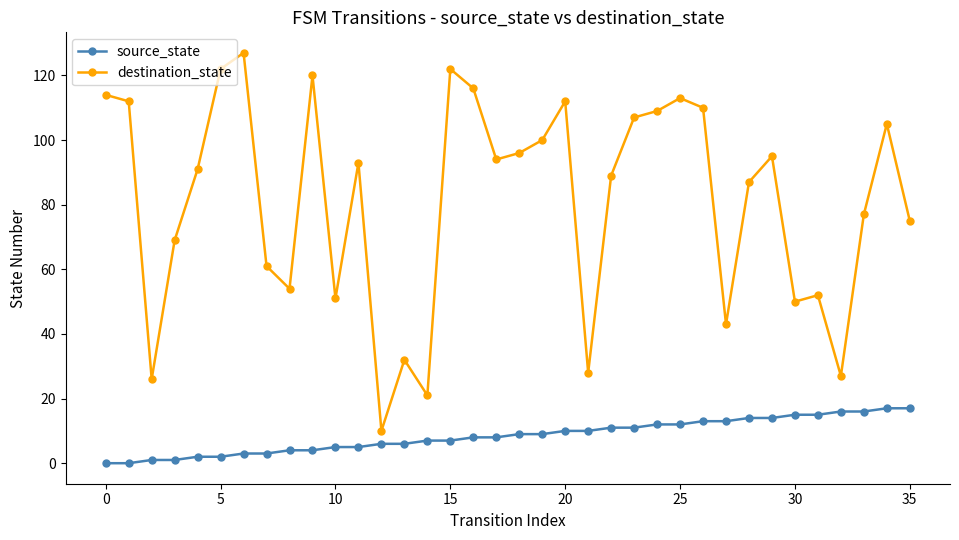

What is the maximum value for source_state?

17